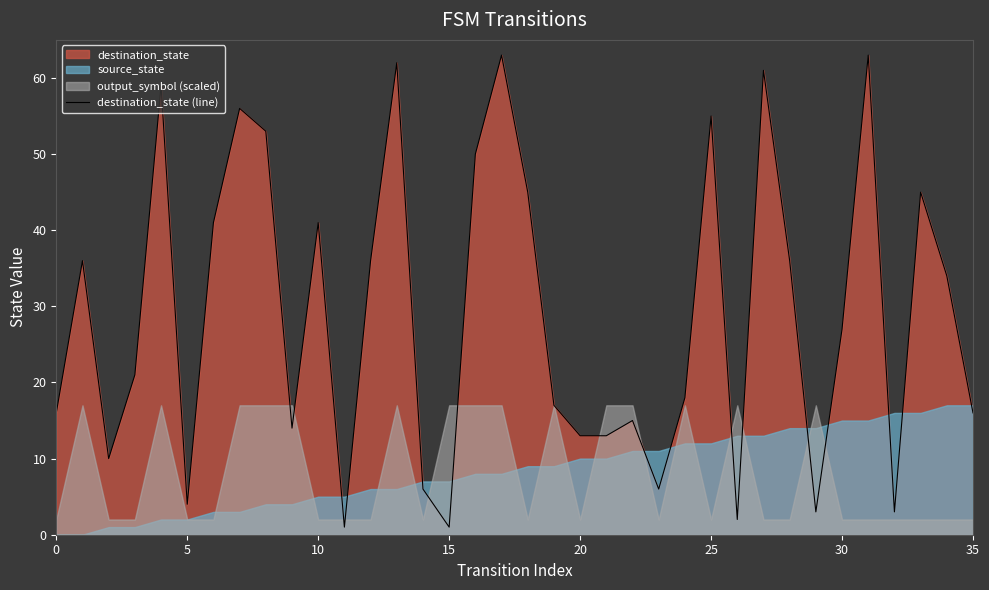

What is the difference between the second highest and minimum values?

62